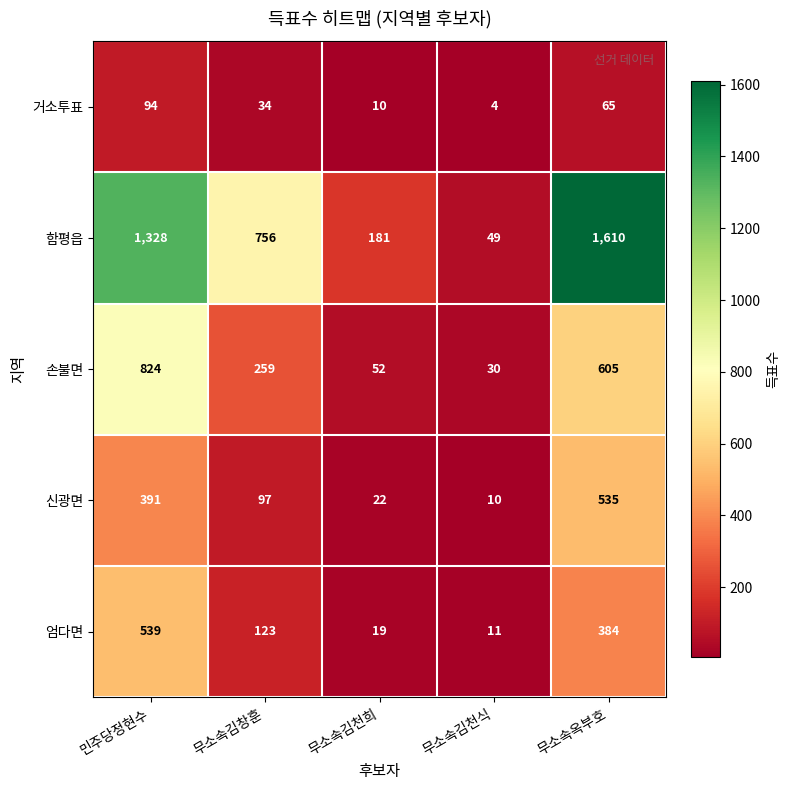

At which category is the sum across all series the highest?

무소속옥부호